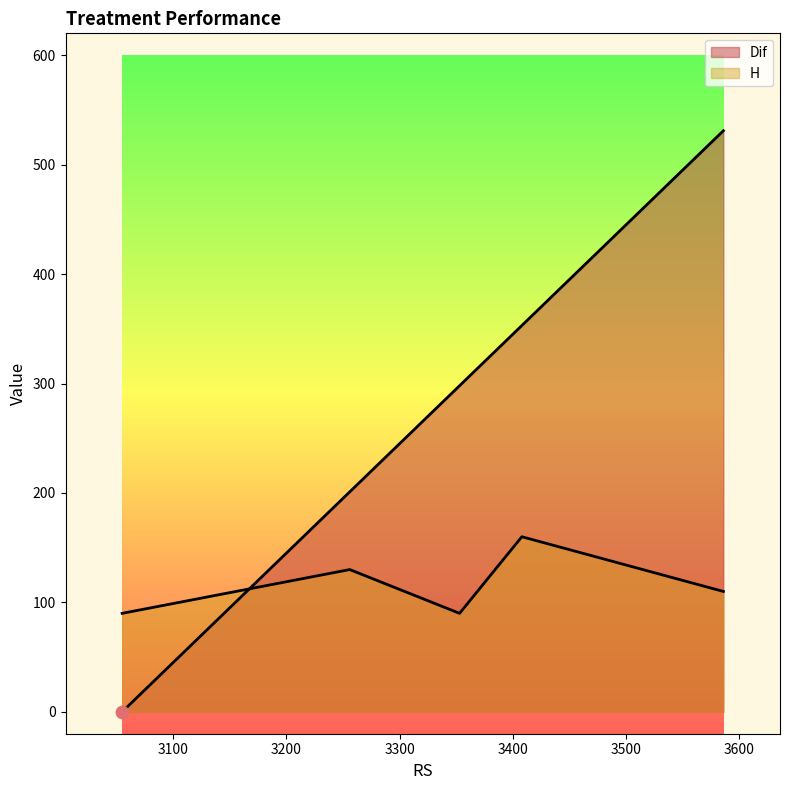

Which series has the widest spread of Y values?

Dif